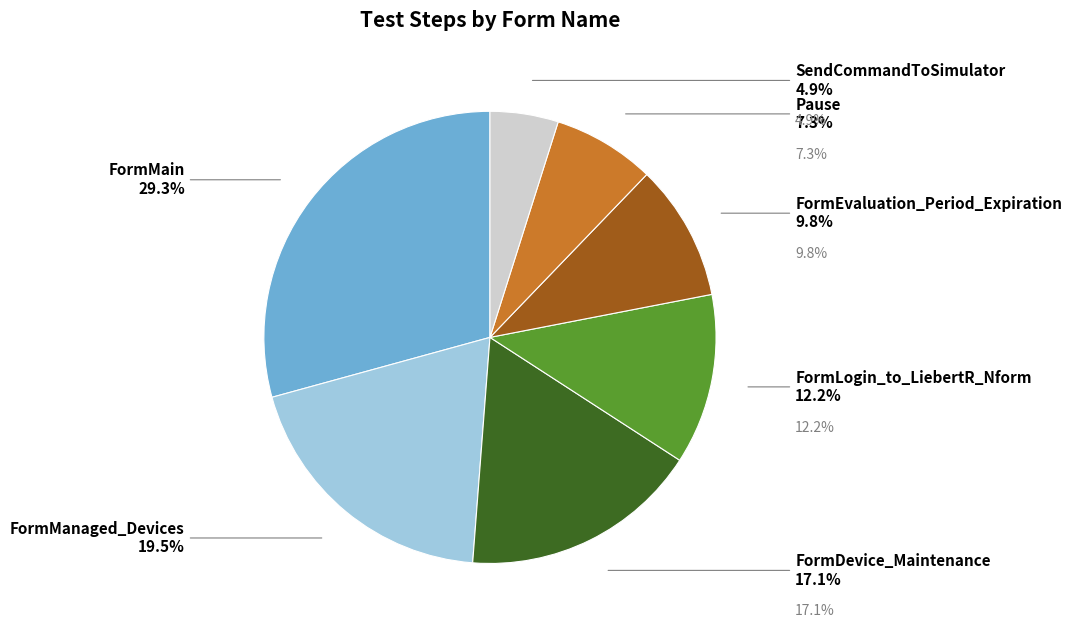

To the nearest percent, what is the difference between the largest and smallest slice percentages?

24%